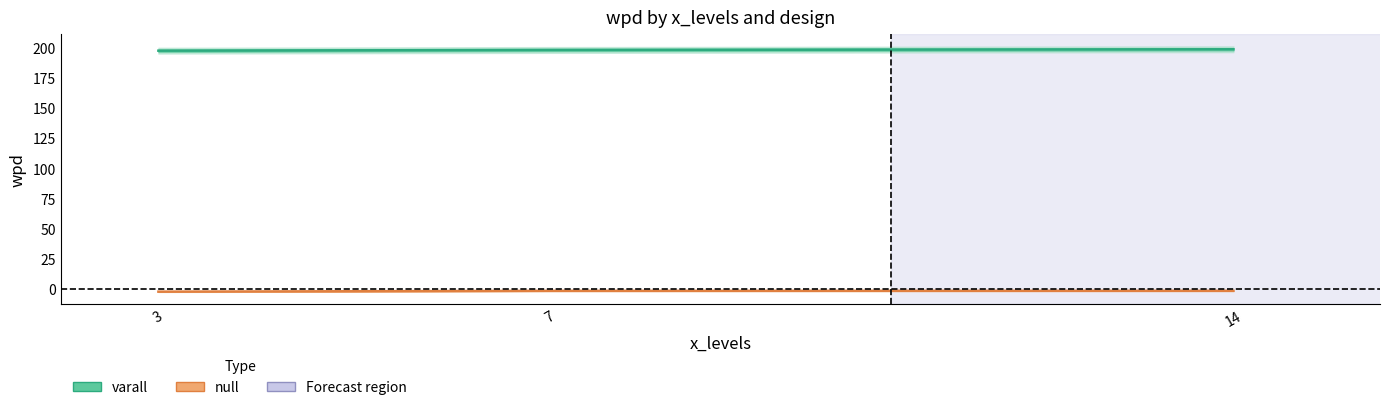

At which label is null closest to -1?

14